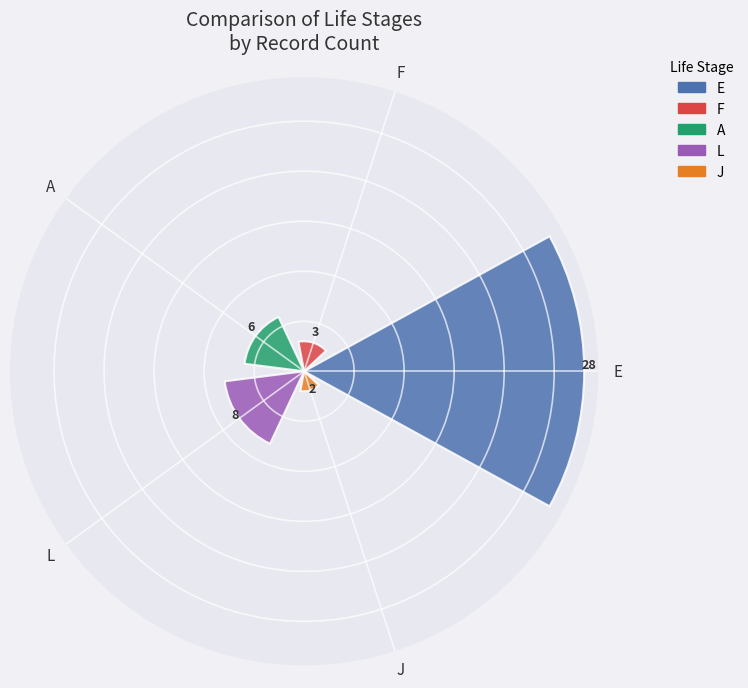

What is the greatest value displayed?

28